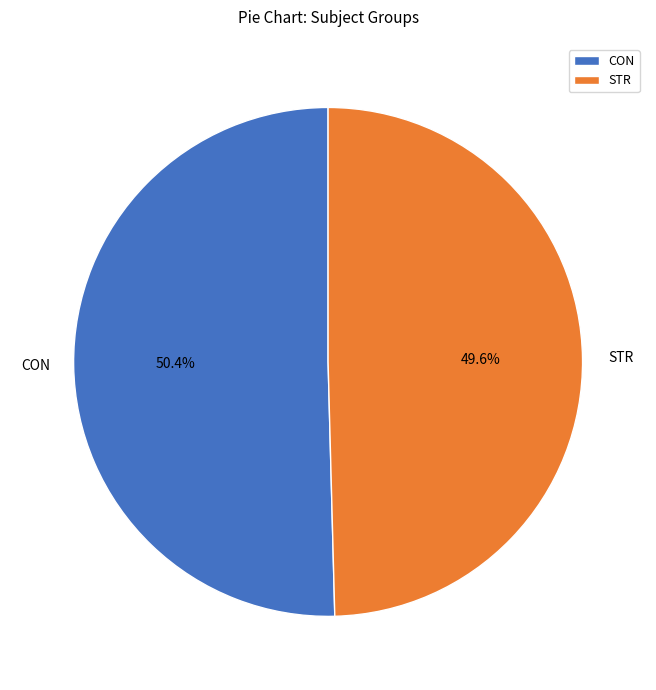

Which category has the smallest portion of the pie?

STR